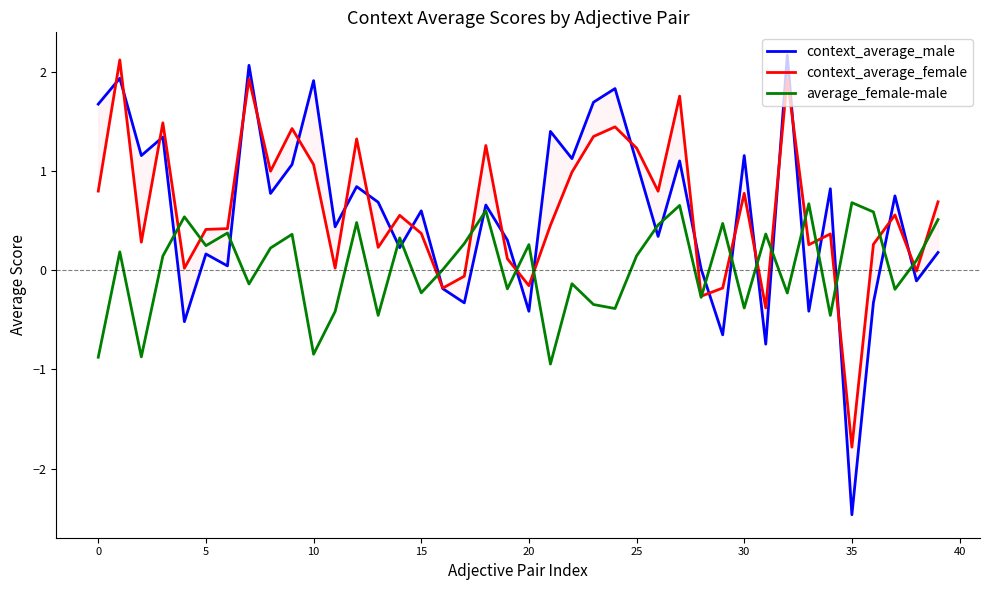

After their last crossing, which series has the higher values: context_average_male or context_average_female?

context_average_female